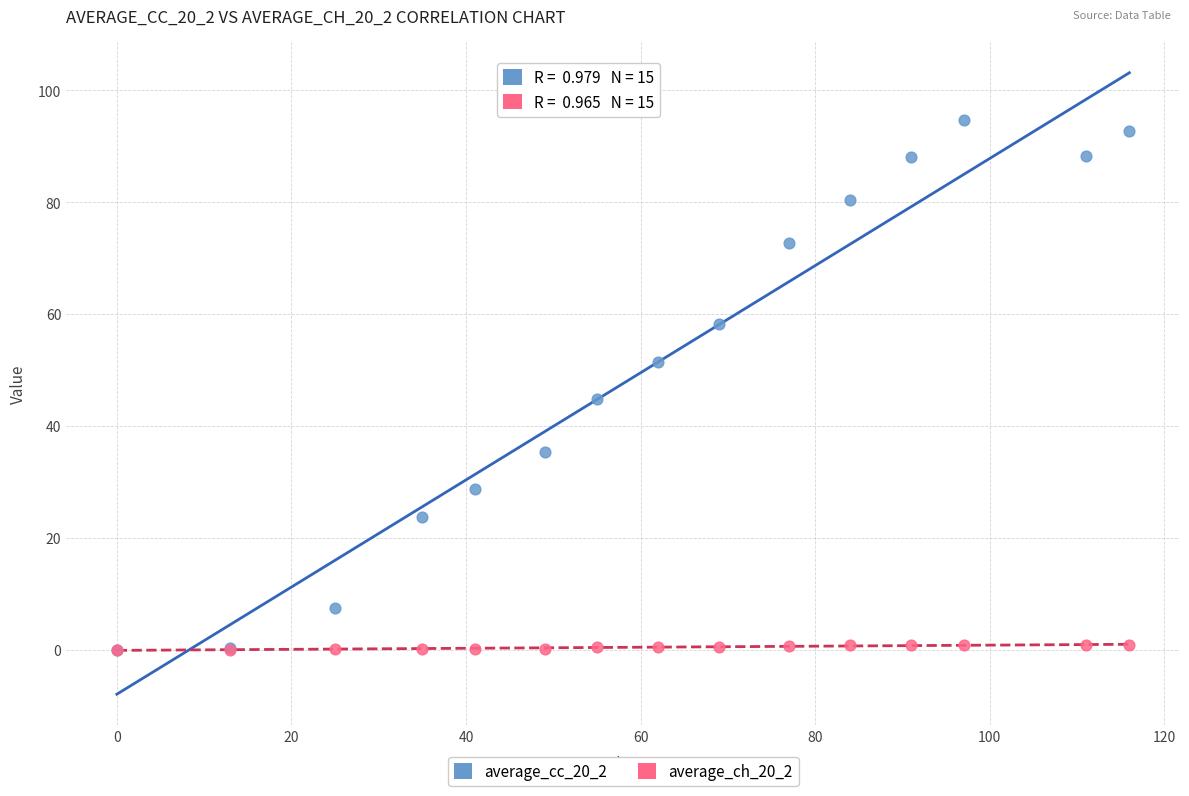

What are all the series names shown in the legend?

average_cc_20_2, average_ch_20_2